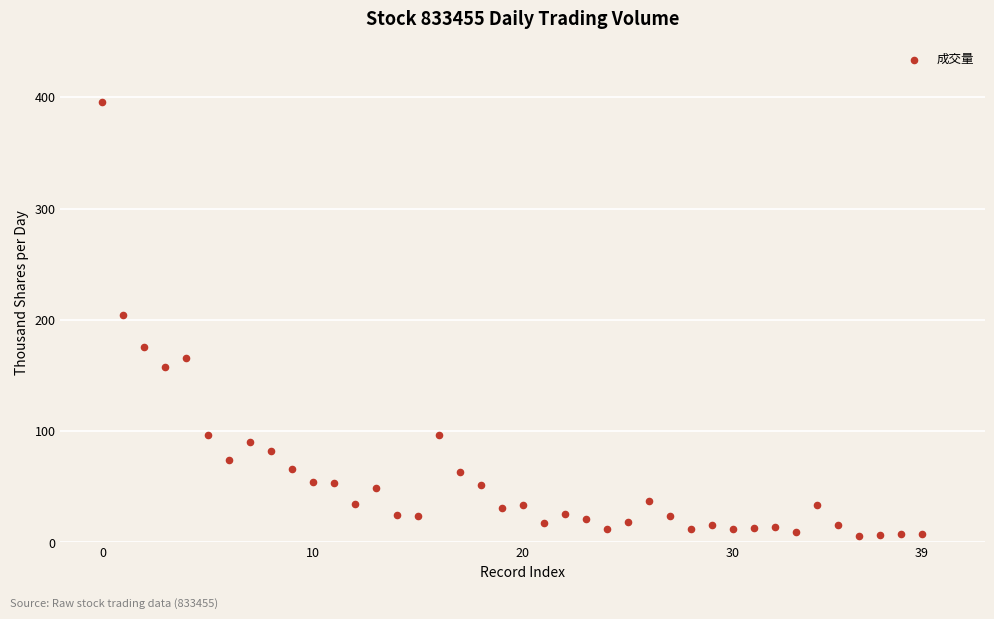

What Y value in the scatter plot is closest to 200?

204.7